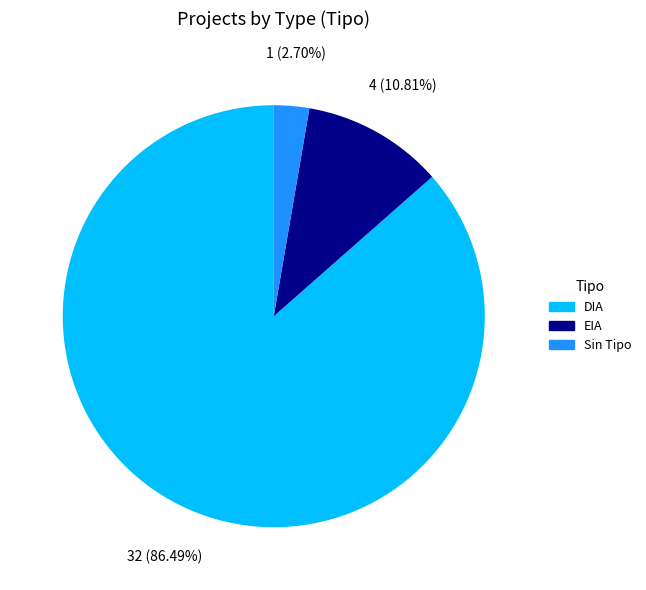

How many segments does this pie chart have?

3